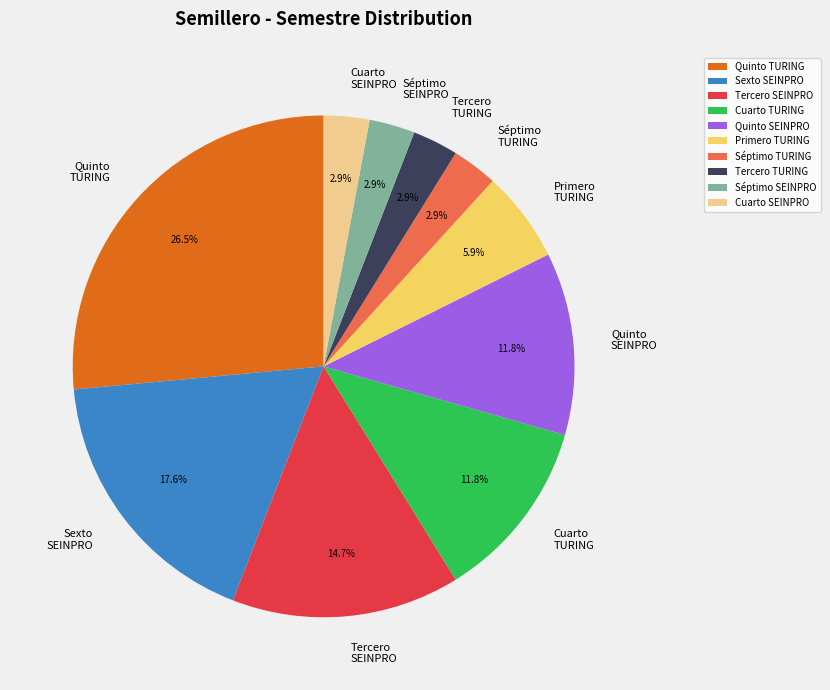

Is there a majority slice in this chart?

No